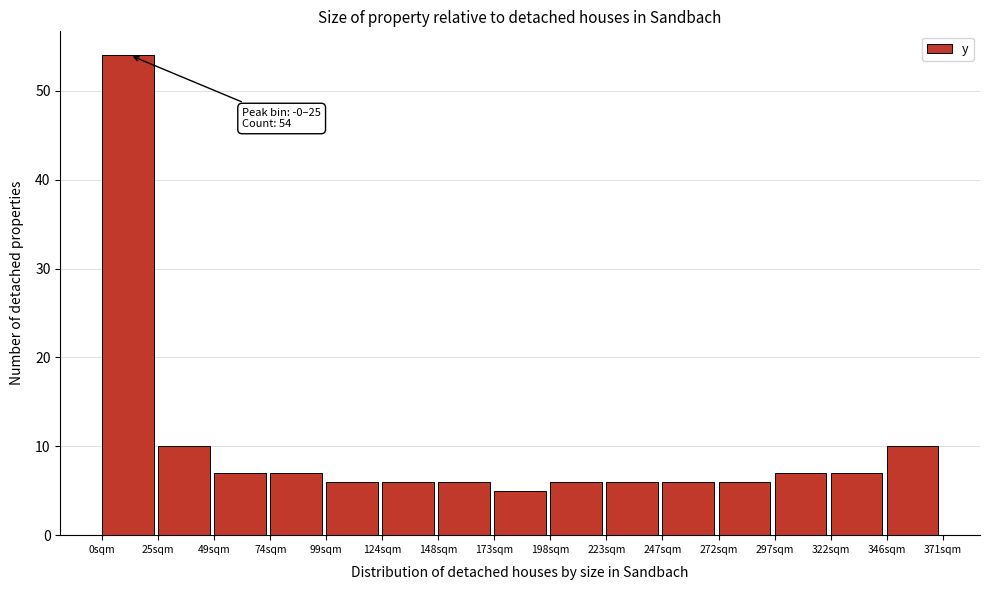

Over which range of the x-axis is the bar tallest?

0 to 25